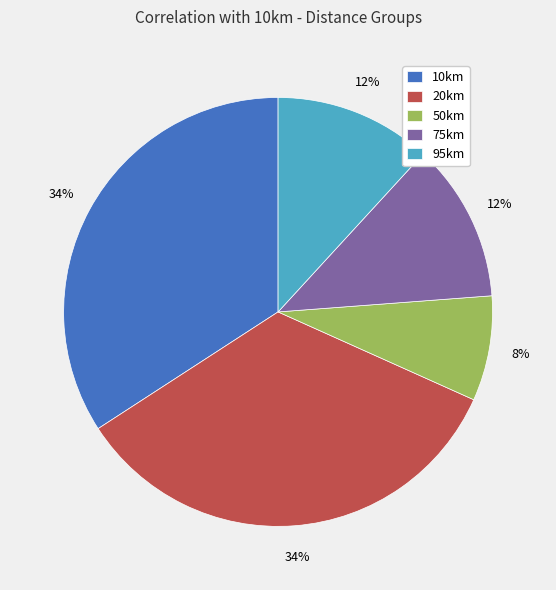

To the nearest percent, what is the combined percentage of 95km and 50km?

20%